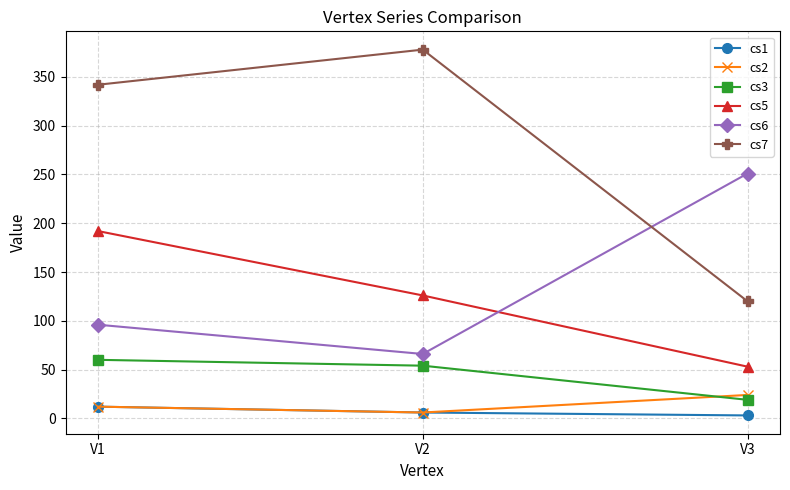

Which series has the largest total across all categories?

cs7